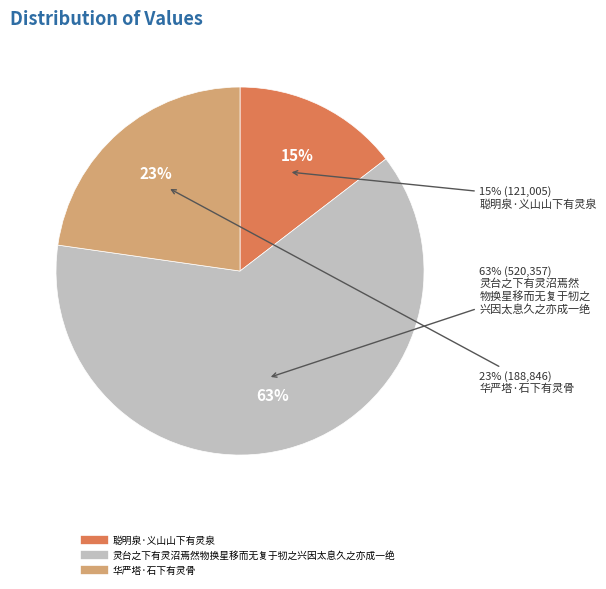

What is the majority slice?

灵台之下有灵沼焉然物换星移而无复于牣之兴因太息久之亦成一绝